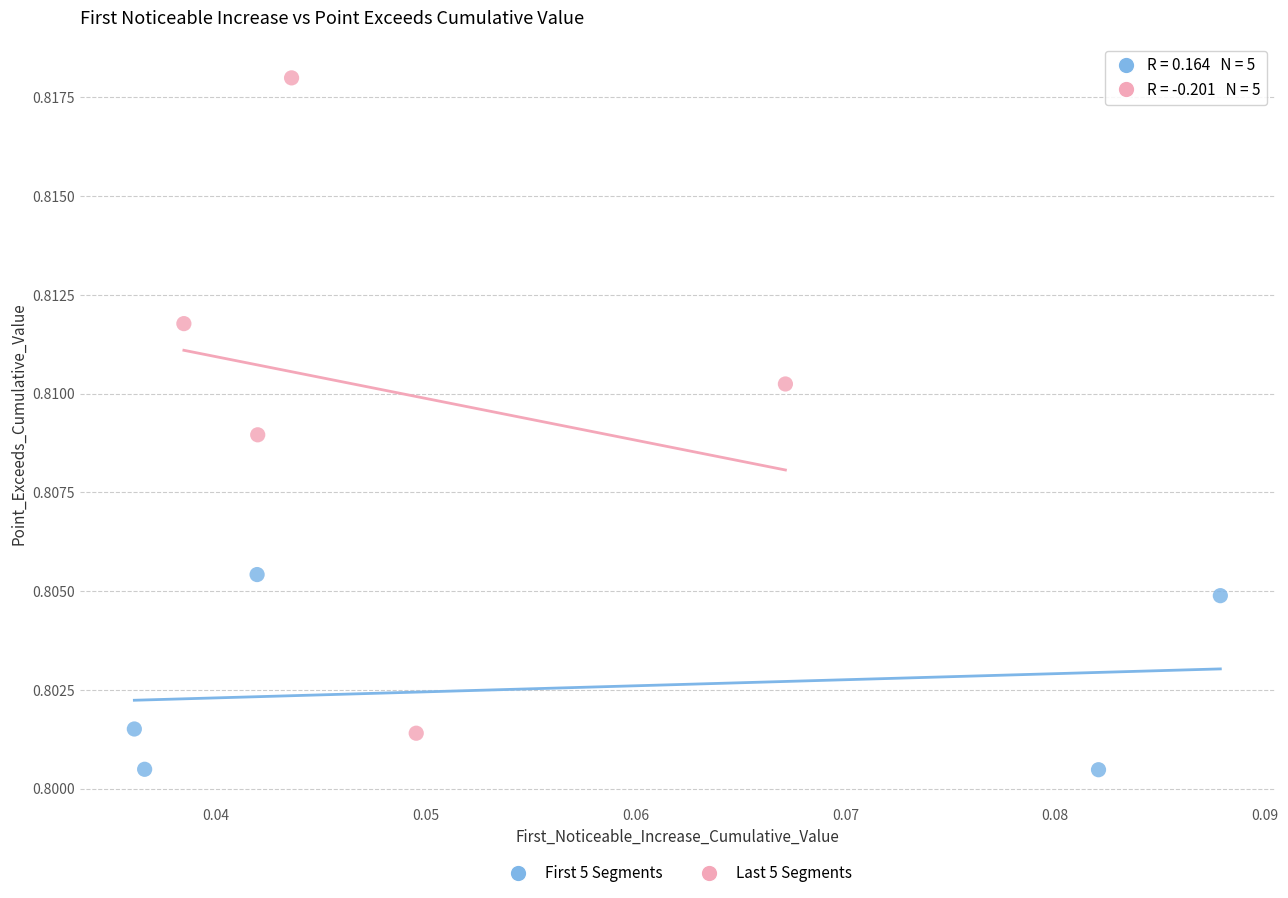

Which series has the largest Y range (max minus min)?

Last 5 Segments